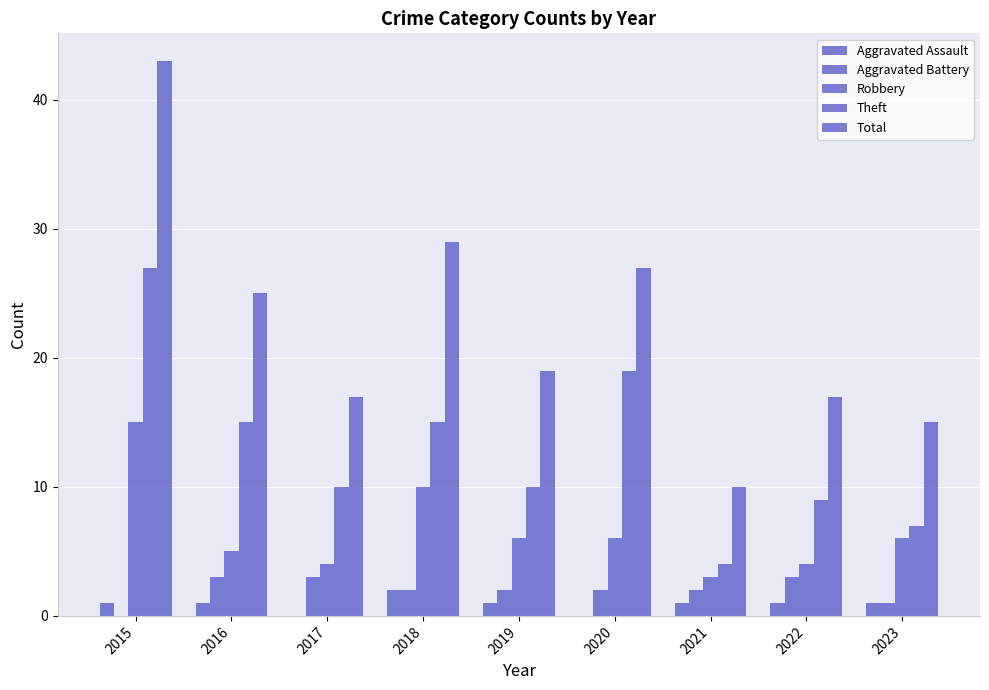

Where does the Total series first go above 19?

2015